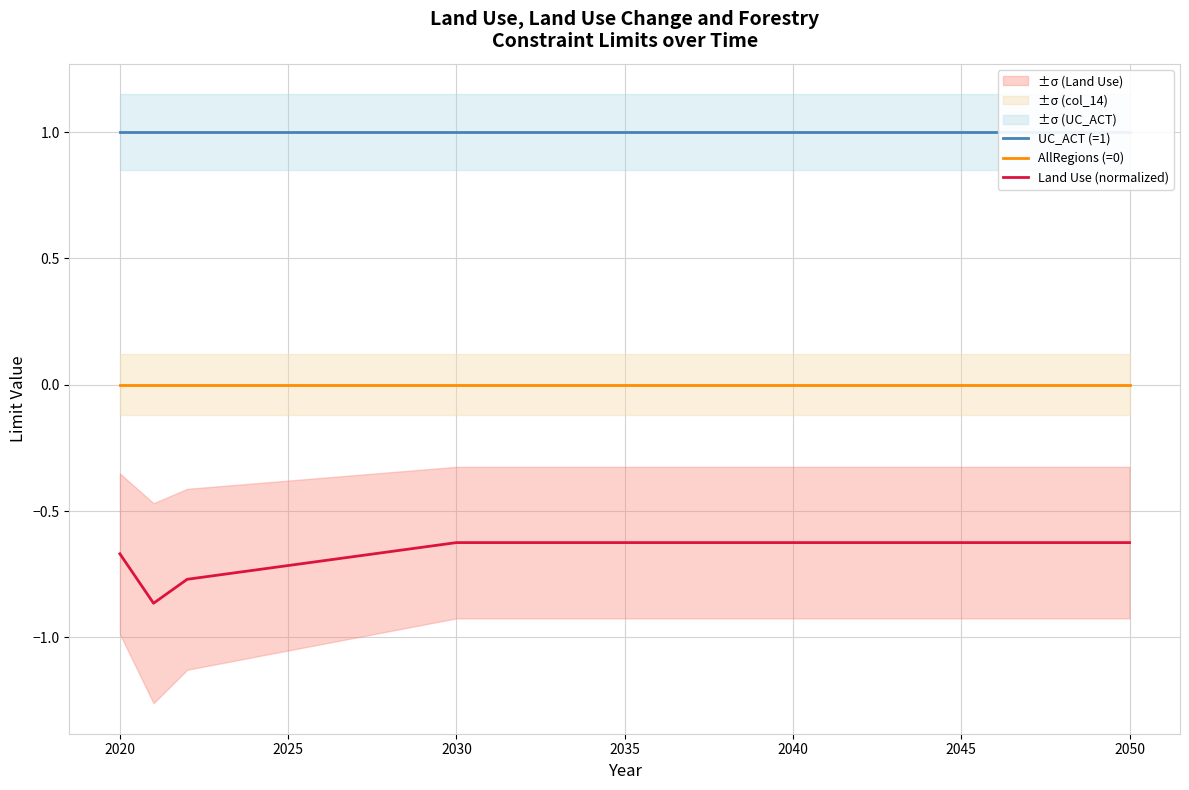

How many categories are shown in the chart?

31